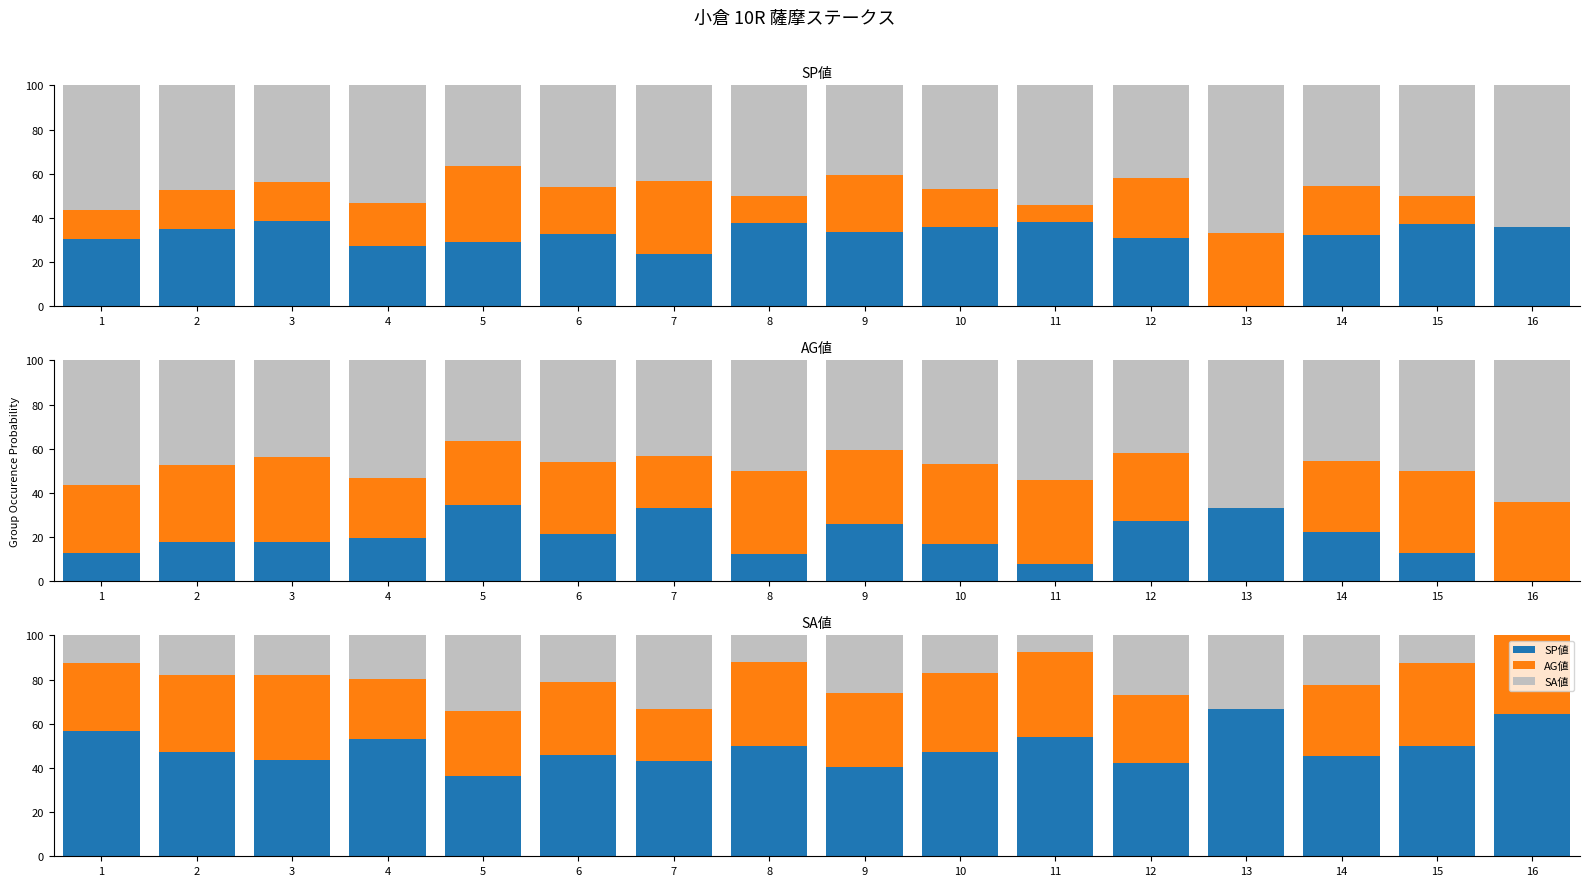

What is the spread (max minus min) of values at 1?

43.9